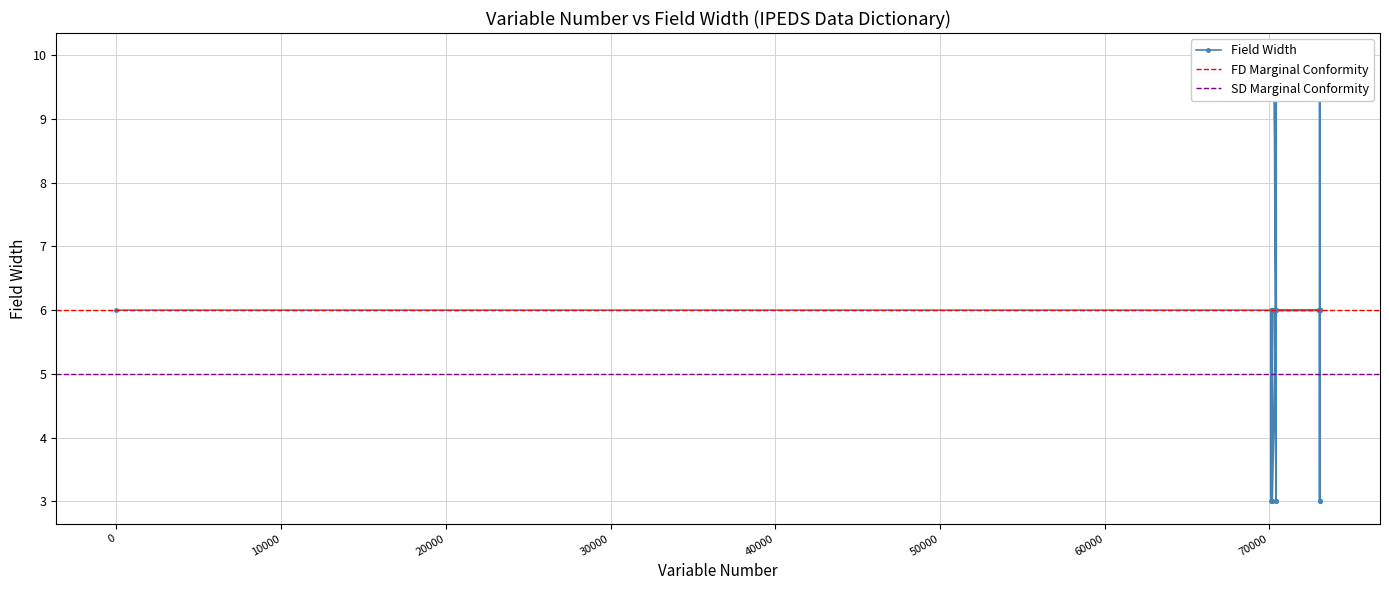

List the labels in order of value, largest first.

70301, 73060, 73068, 70421, 1, 70291, 73004, 73006, 70286, 70296, 70176, 73014, 73016, 70126, 70136, 70146, 70156, 70166, 70191, 73040, 73042, 70181, 70401, 70411, 73056, 73062, 73064, 73070, 70306, 70426, 70131, 70141, 70151, 70161, 70171, 70186, 70406, 73058, 73066, 70416